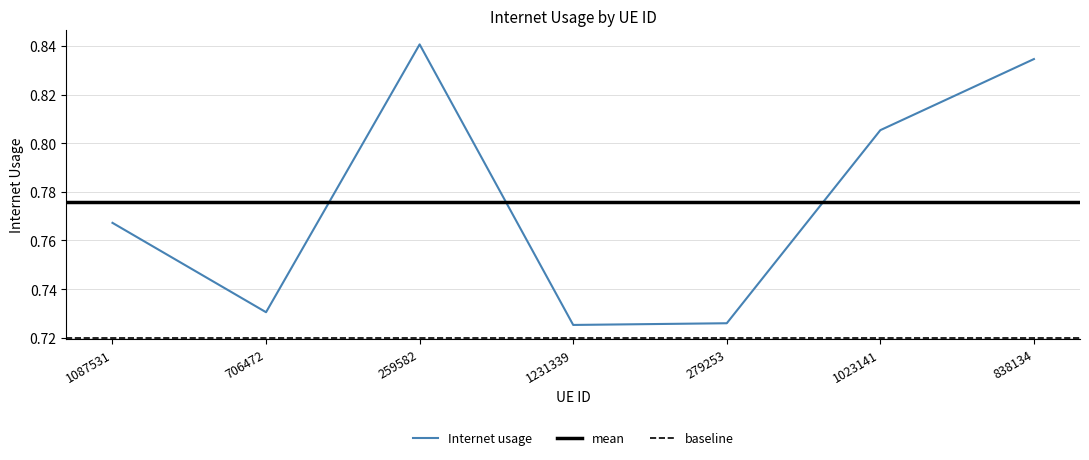

What position from the right is 1231339?

4